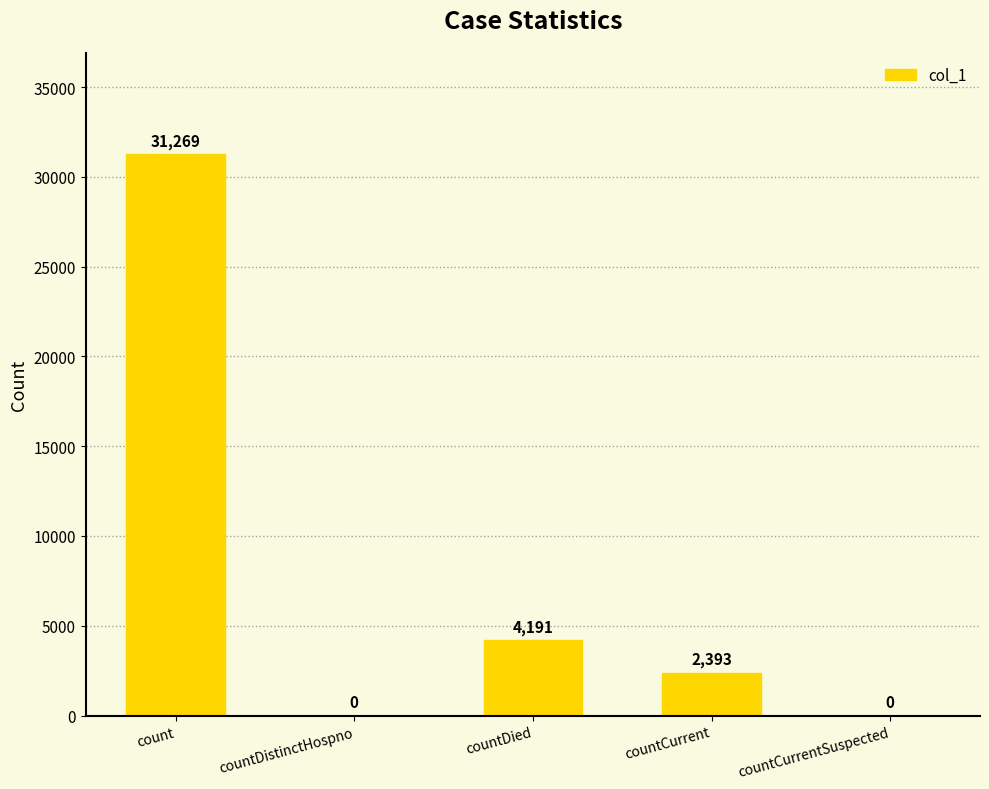

Where does the data first go above 2393?

count